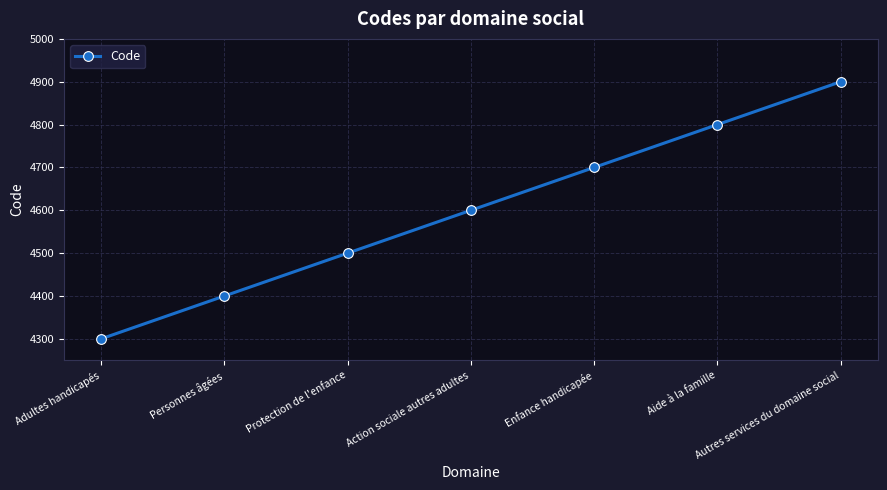

How many lines are shown in the chart?

1